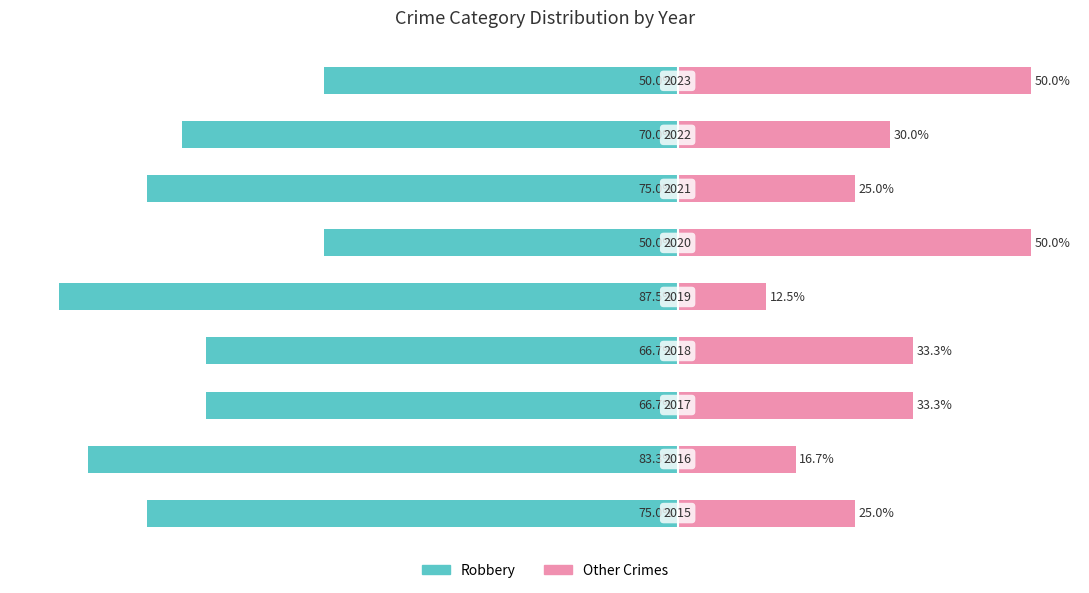

What is the value of the Other Crimes bar at the 9th from the left?

50.0